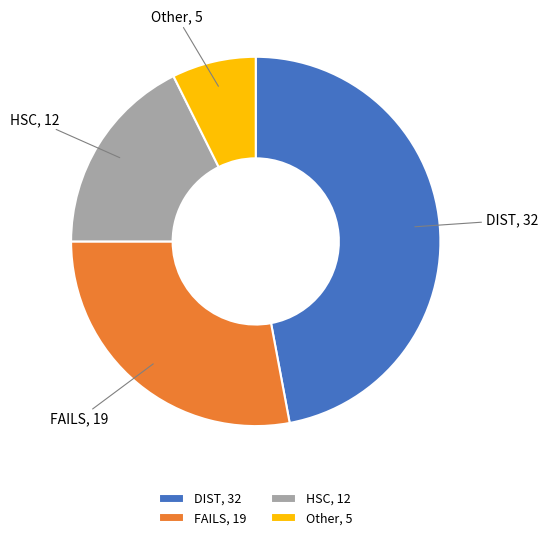

Which slice is the smallest?

Other